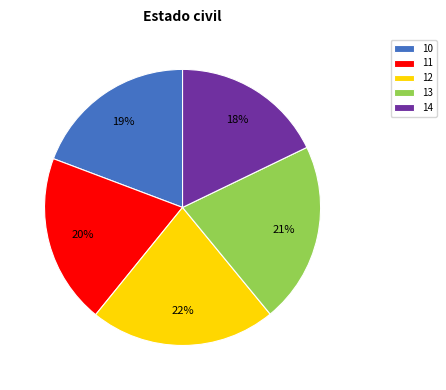

To the nearest percent, what percentage of the pie is 10?

19%